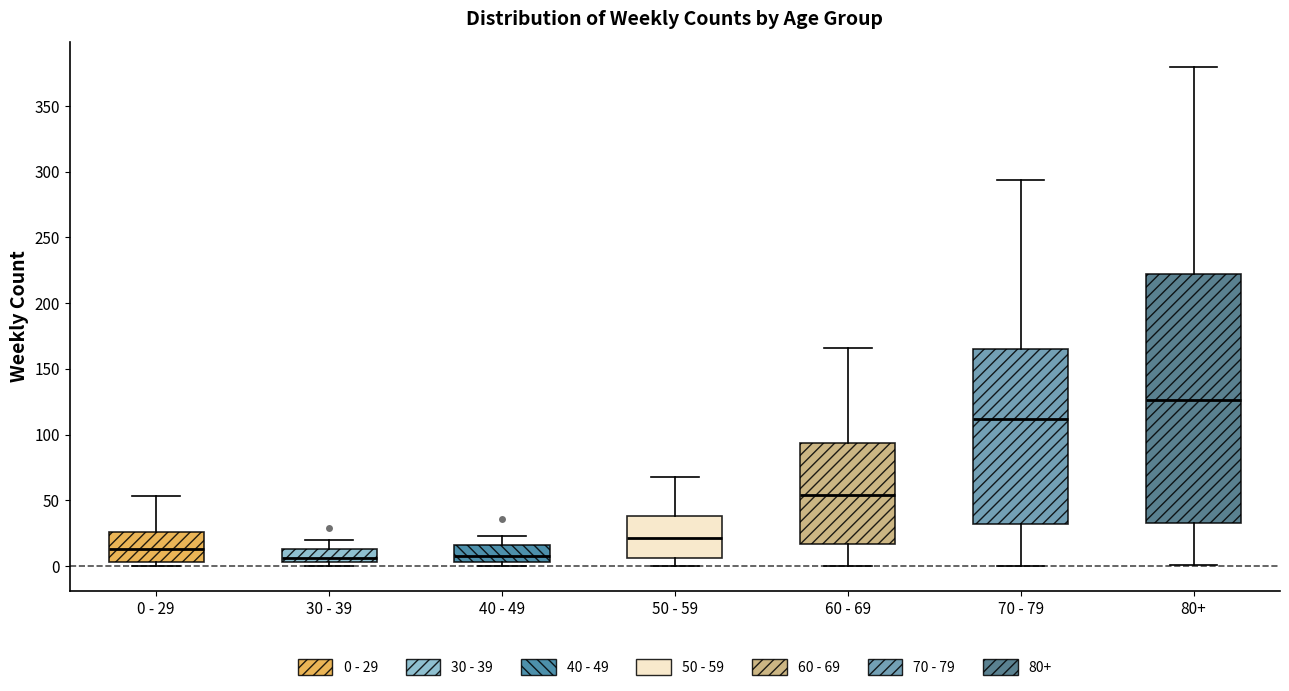

Which box is the tallest, from its lower edge to its upper edge?

80+